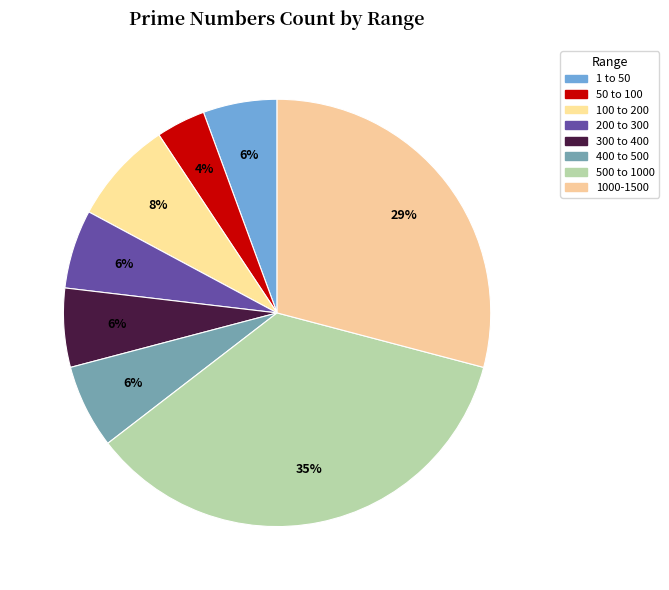

What percentage is the 300 to 400 slice, to the nearest percent?

6%